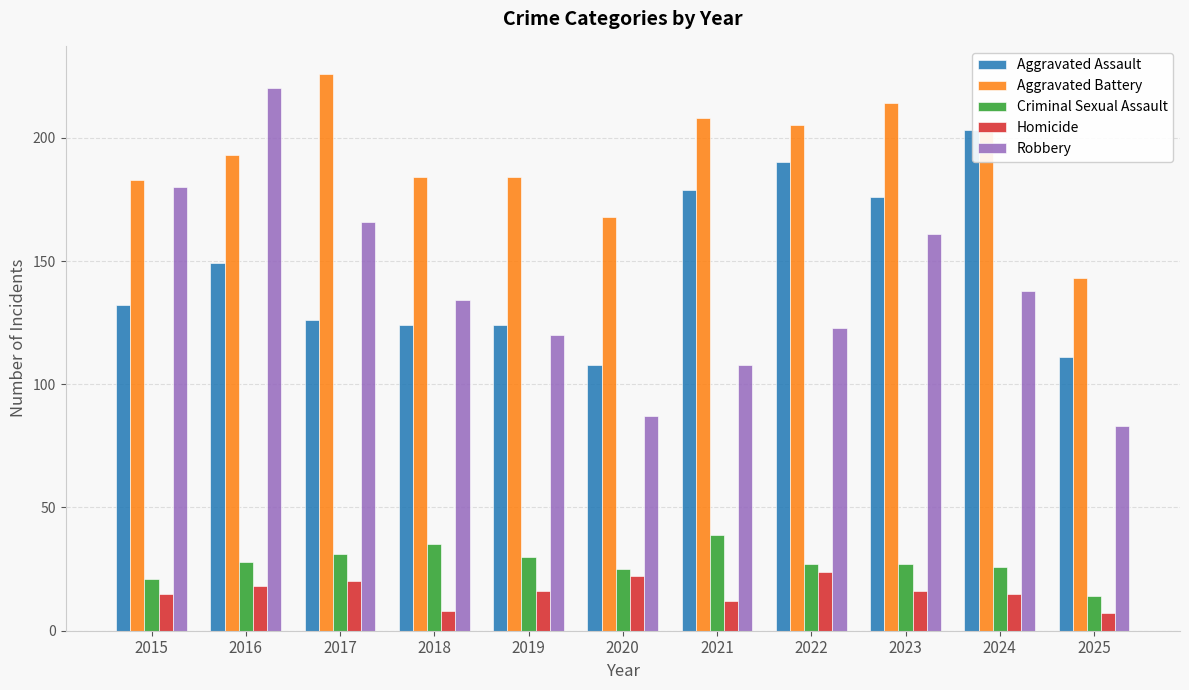

The value of Robbery at 2025 is 83. True or false?

True